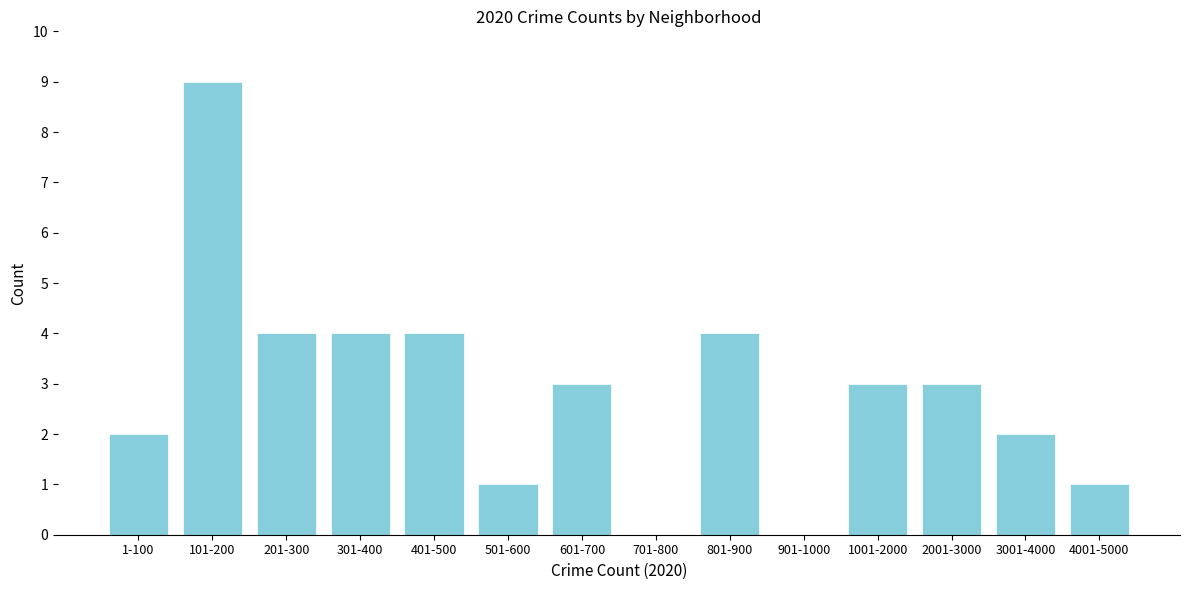

Reading left to right, extract all data points from this chart.

1-100=2	101-200=9	201-300=4	301-400=4	401-500=4	501-600=1	601-700=3	701-800=0	801-900=4	901-1000=0	1001-2000=3	2001-3000=3	3001-4000=2	4001-5000=1